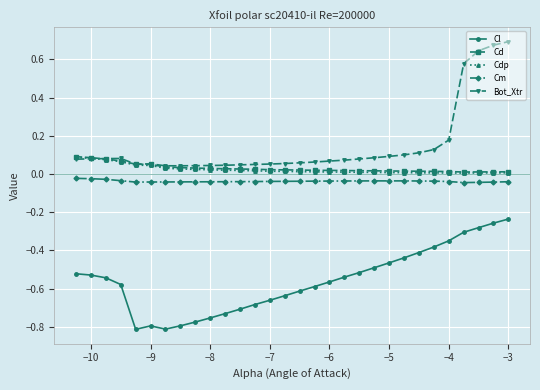

True or false: Cl and Cdp intersect in this chart.

False